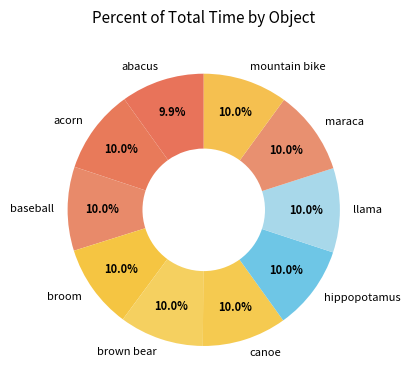

What portion of the pie excludes mountain bike?

90.0%